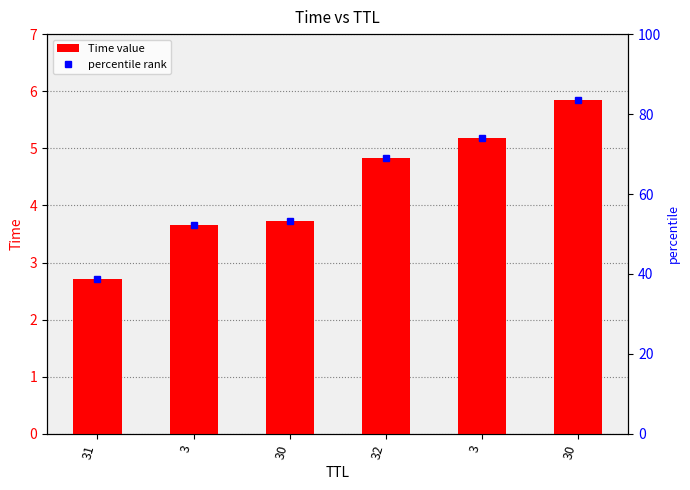

Rank the categories by value from lowest to highest.

31, 3, 30, 32, 3, 30